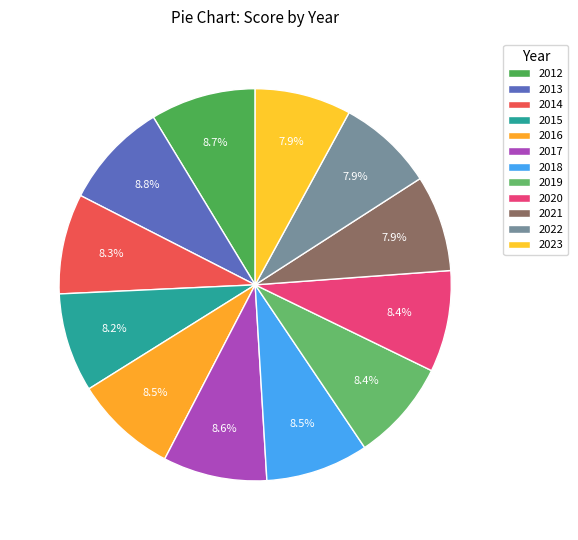

Combined, do 2012 and 2017 account for over 50%?

No